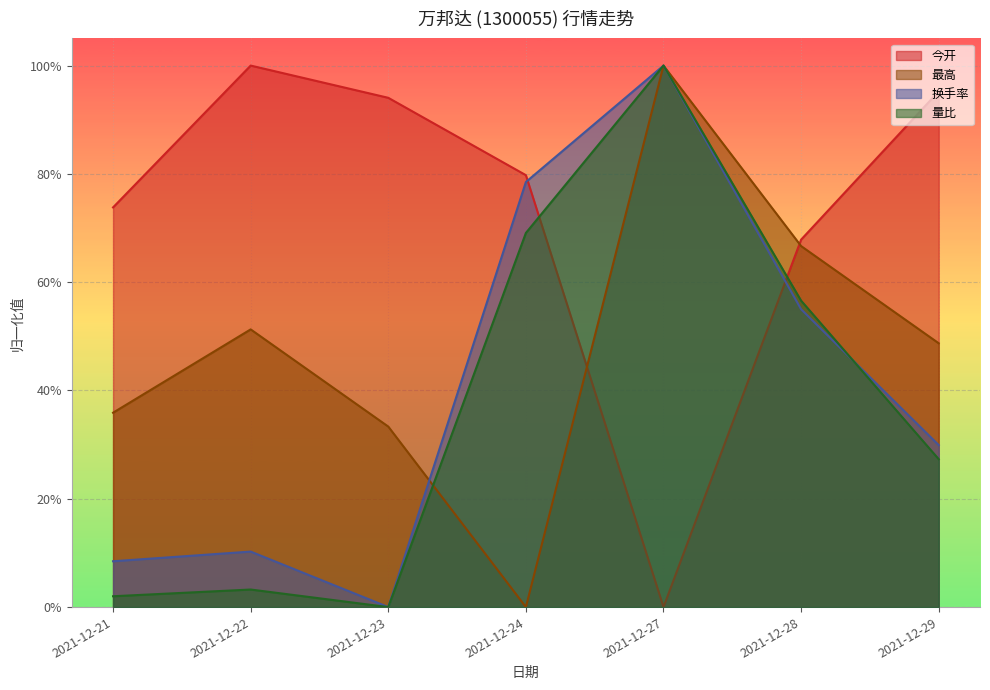

True or false: 最高 and 量比 intersect in this chart.

True